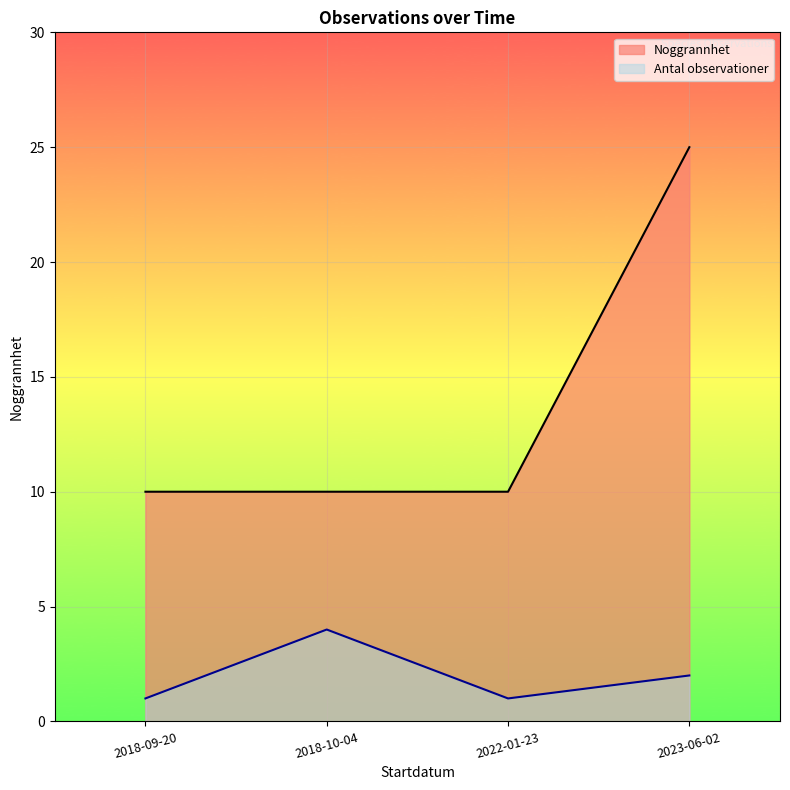

Which series has the widest spread of values?

Noggrannhet